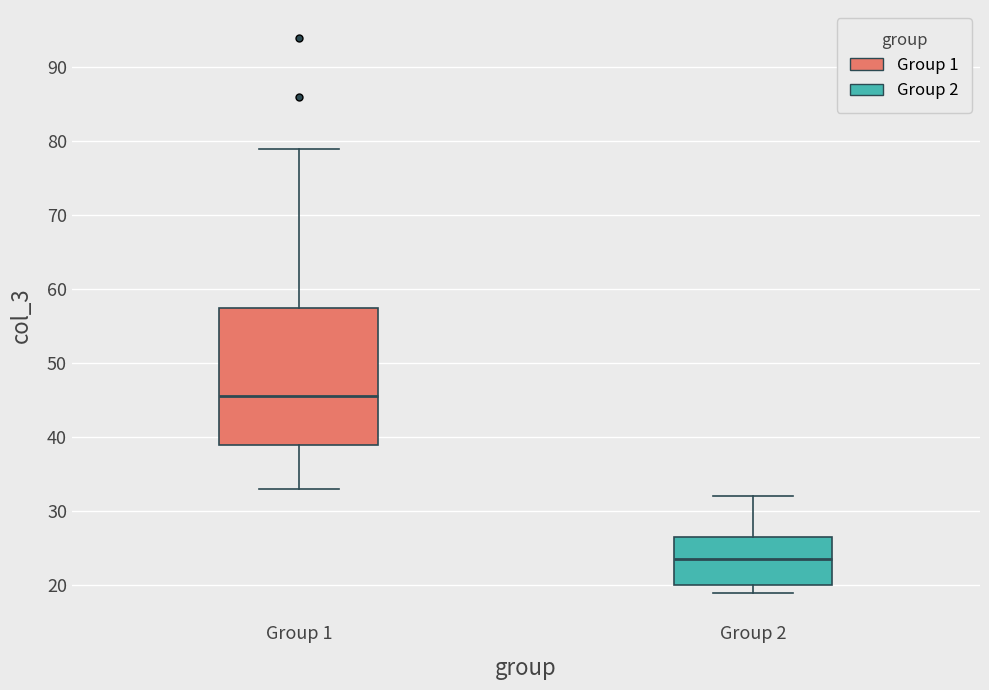

Reading left to right, read every box against the y-axis: the position of its median line, the range the box covers, and the ends of its whiskers. The values are not printed on the chart, so give them approximately, as read against the axis.

Group 1: median 46, box 39 to 58, whiskers 33 to 79
Group 2: median 24, box 20 to 27, whiskers 19 to 32